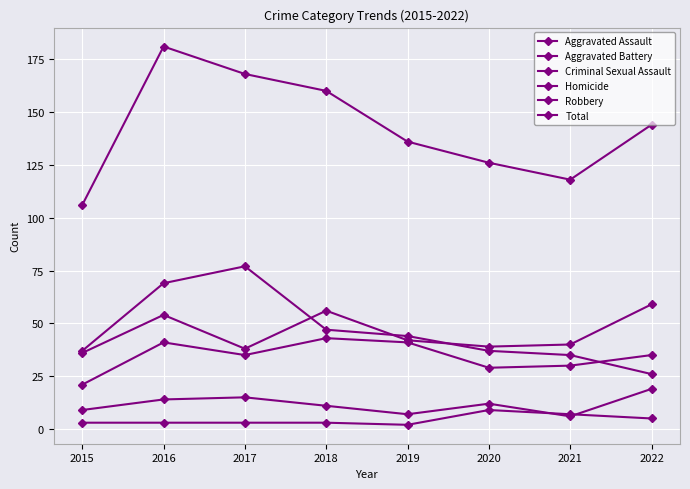

True or false: Total and Aggravated Assault cross at least once.

False